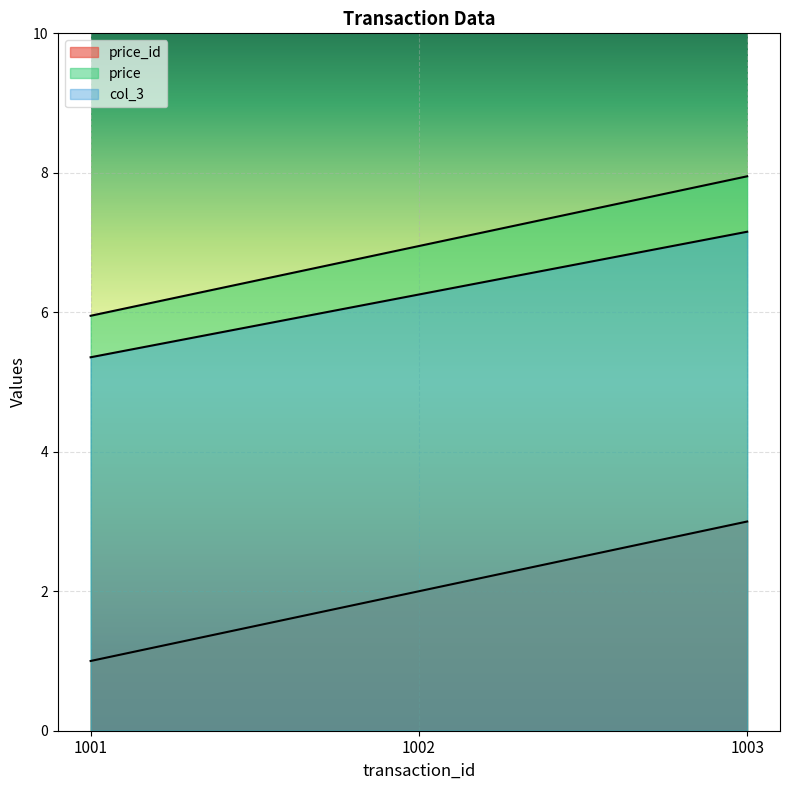

Count the price_id values in the range 1 to 3.

3